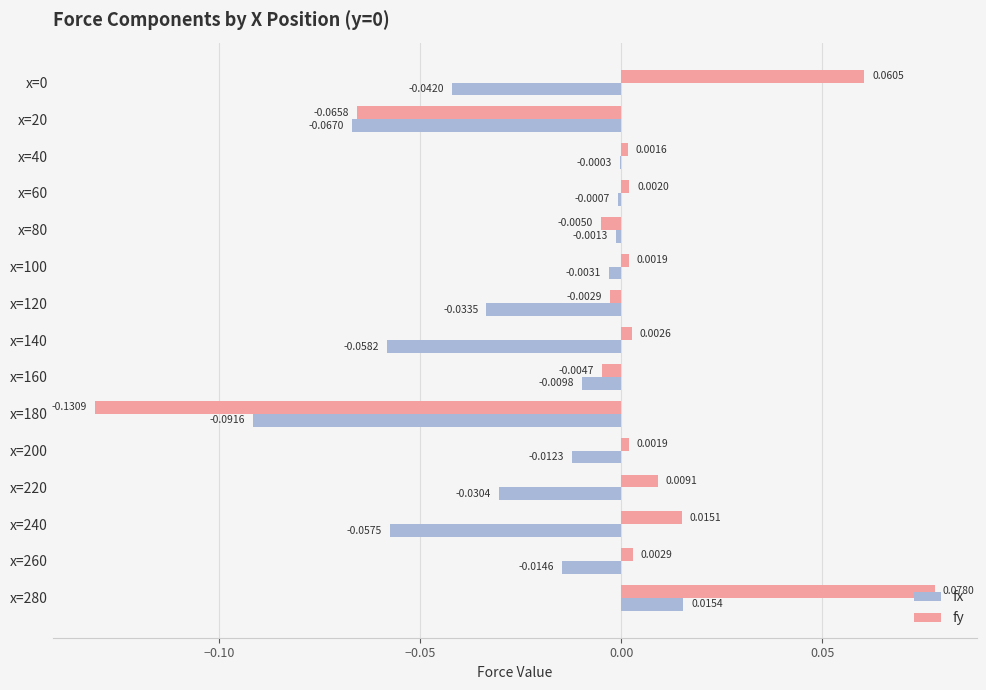

Which series has the largest total across all categories?

fy